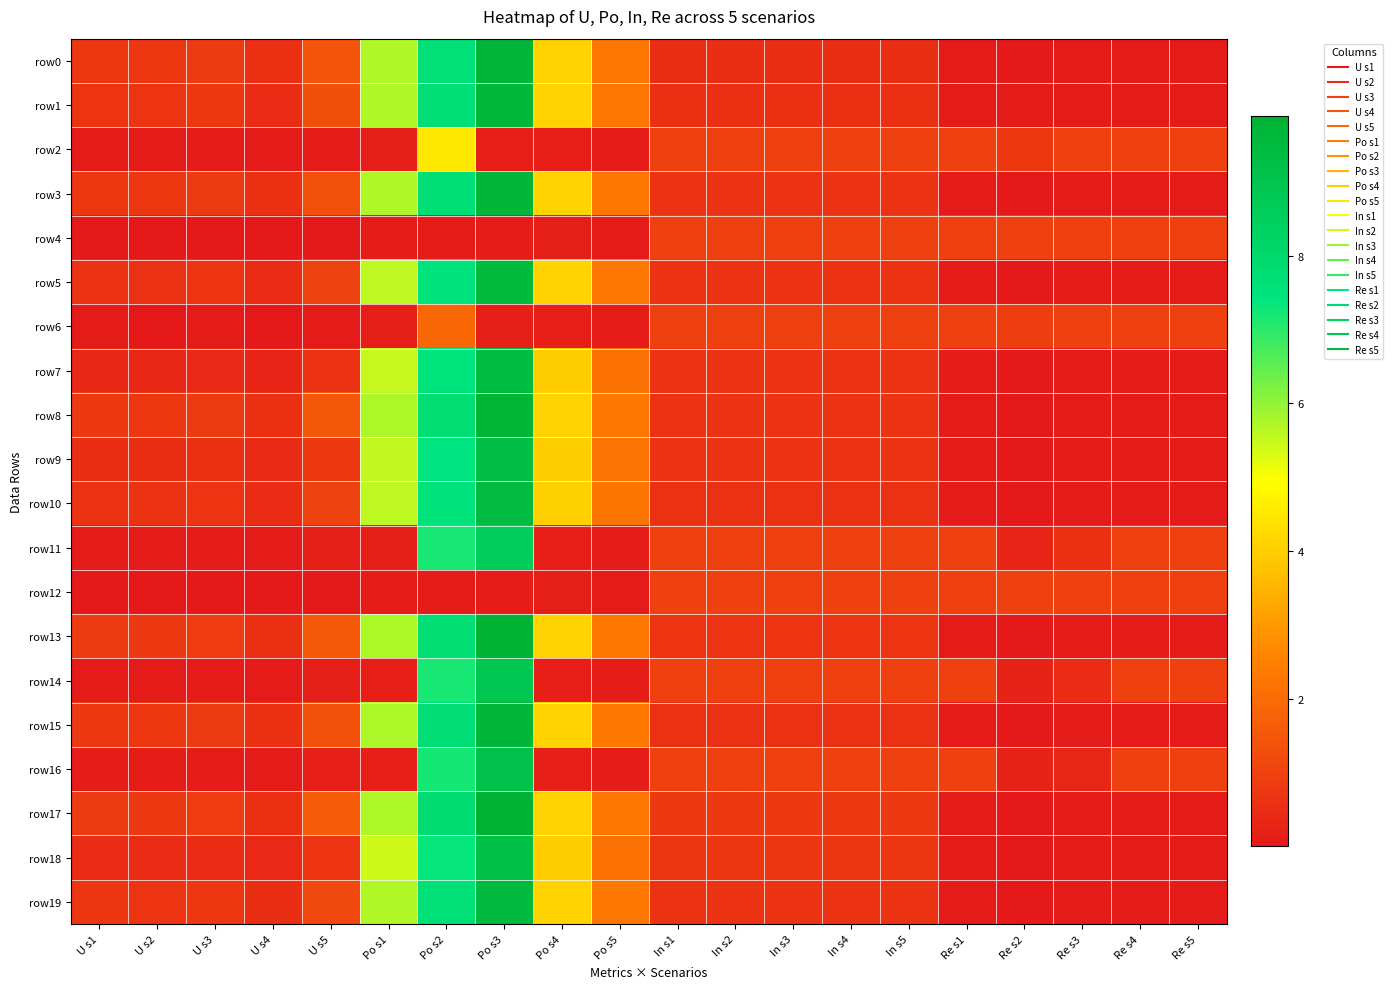

Reading right to left, list all the values displayed in this chart.

row0: Re s5=0.1	Re s4=0.1	Re s3=0.0	Re s2=0.0	Re s1=0.1	In s5=0.5	In s4=0.5	In s3=0.5	In s2=0.5	In s1=0.5	Po s5=2.3	Po s4=4.1	Po s3=9.7	Po s2=7.7	Po s1=5.7	U s5=1.4	U s4=0.6	U s3=0.8	U s2=0.7	U s1=0.8
row1: Re s5=0.1	Re s4=0.1	Re s3=0.0	Re s2=0.0	Re s1=0.1	In s5=0.6	In s4=0.6	In s3=0.6	In s2=0.6	In s1=0.6	Po s5=2.3	Po s4=4.1	Po s3=9.6	Po s2=7.7	Po s1=5.7	U s5=1.3	U s4=0.5	U s3=0.7	U s2=0.7	U s1=0.7
row2: Re s5=1.0	Re s4=1.0	Re s3=1.0	Re s2=0.8	Re s1=1.0	In s5=1.0	In s4=1.0	In s3=1.0	In s2=1.0	In s1=1.0	Po s5=0.1	Po s4=0.2	Po s3=0.2	Po s2=4.5	Po s1=0.1	U s5=0.1	U s4=0.0	U s3=0.1	U s2=0.0	U s1=0.1
row3: Re s5=0.1	Re s4=0.1	Re s3=0.0	Re s2=0.0	Re s1=0.1	In s5=0.6	In s4=0.6	In s3=0.6	In s2=0.6	In s1=0.6	Po s5=2.3	Po s4=4.1	Po s3=9.7	Po s2=7.7	Po s1=5.7	U s5=1.4	U s4=0.6	U s3=0.8	U s2=0.7	U s1=0.8
row4: Re s5=1.0	Re s4=1.0	Re s3=1.0	Re s2=1.0	Re s1=1.0	In s5=1.0	In s4=1.0	In s3=1.0	In s2=1.0	In s1=1.0	Po s5=0.1	Po s4=0.1	Po s3=0.1	Po s2=0.1	Po s1=0.1	U s5=0.0	U s4=0.0	U s3=0.0	U s2=0.0	U s1=0.0
row5: Re s5=0.1	Re s4=0.1	Re s3=0.0	Re s2=0.0	Re s1=0.1	In s5=0.6	In s4=0.6	In s3=0.6	In s2=0.6	In s1=0.6	Po s5=2.3	Po s4=4.1	Po s3=9.5	Po s2=7.6	Po s1=5.6	U s5=1.0	U s4=0.5	U s3=0.7	U s2=0.6	U s1=0.6
row6: Re s5=1.0	Re s4=1.0	Re s3=1.0	Re s2=0.9	Re s1=1.0	In s5=1.0	In s4=1.0	In s3=1.0	In s2=1.0	In s1=1.0	Po s5=0.1	Po s4=0.2	Po s3=0.2	Po s2=1.9	Po s1=0.1	U s5=0.1	U s4=0.0	U s3=0.0	U s2=0.0	U s1=0.0
row7: Re s5=0.1	Re s4=0.1	Re s3=0.1	Re s2=0.0	Re s1=0.1	In s5=0.6	In s4=0.6	In s3=0.6	In s2=0.6	In s1=0.6	Po s5=2.2	Po s4=4.0	Po s3=9.4	Po s2=7.5	Po s1=5.5	U s5=0.6	U s4=0.3	U s3=0.4	U s2=0.4	U s1=0.4
row8: Re s5=0.1	Re s4=0.1	Re s3=0.0	Re s2=0.0	Re s1=0.1	In s5=0.7	In s4=0.7	In s3=0.7	In s2=0.7	In s1=0.7	Po s5=2.3	Po s4=4.1	Po s3=9.8	Po s2=7.8	Po s1=5.7	U s5=1.5	U s4=0.6	U s3=0.8	U s2=0.7	U s1=0.8
row9: Re s5=0.1	Re s4=0.1	Re s3=0.0	Re s2=0.0	Re s1=0.1	In s5=0.6	In s4=0.6	In s3=0.6	In s2=0.6	In s1=0.6	Po s5=2.2	Po s4=4.0	Po s3=9.3	Po s2=7.4	Po s1=5.5	U s5=0.8	U s4=0.4	U s3=0.6	U s2=0.5	U s1=0.5
row10: Re s5=0.1	Re s4=0.1	Re s3=0.0	Re s2=0.0	Re s1=0.1	In s5=0.6	In s4=0.6	In s3=0.6	In s2=0.6	In s1=0.6	Po s5=2.2	Po s4=4.0	Po s3=9.4	Po s2=7.5	Po s1=5.6	U s5=1.0	U s4=0.5	U s3=0.7	U s2=0.6	U s1=0.7
row11: Re s5=1.0	Re s4=1.0	Re s3=0.5	Re s2=0.3	Re s1=1.0	In s5=1.0	In s4=1.0	In s3=1.0	In s2=1.0	In s1=1.0	Po s5=0.1	Po s4=0.2	Po s3=8.6	Po s2=7.2	Po s1=0.2	U s5=0.1	U s4=0.0	U s3=0.1	U s2=0.1	U s1=0.1
row12: Re s5=1.0	Re s4=1.0	Re s3=1.0	Re s2=1.0	Re s1=1.0	In s5=1.0	In s4=1.0	In s3=1.0	In s2=1.0	In s1=1.0	Po s5=0.1	Po s4=0.1	Po s3=0.1	Po s2=0.1	Po s1=0.1	U s5=0.0	U s4=0.0	U s3=0.0	U s2=0.0	U s1=0.0
row13: Re s5=0.1	Re s4=0.1	Re s3=0.0	Re s2=0.0	Re s1=0.1	In s5=0.7	In s4=0.7	In s3=0.7	In s2=0.7	In s1=0.7	Po s5=2.3	Po s4=4.1	Po s3=9.8	Po s2=7.8	Po s1=5.7	U s5=1.6	U s4=0.6	U s3=0.9	U s2=0.8	U s1=0.8
row14: Re s5=1.0	Re s4=1.0	Re s3=0.5	Re s2=0.3	Re s1=1.0	In s5=1.0	In s4=1.0	In s3=1.0	In s2=1.0	In s1=1.0	Po s5=0.1	Po s4=0.2	Po s3=8.9	Po s2=7.2	Po s1=0.2	U s5=0.1	U s4=0.1	U s3=0.1	U s2=0.1	U s1=0.1
row15: Re s5=0.1	Re s4=0.1	Re s3=0.0	Re s2=0.0	Re s1=0.1	In s5=0.6	In s4=0.6	In s3=0.6	In s2=0.6	In s1=0.6	Po s5=2.3	Po s4=4.1	Po s3=9.7	Po s2=7.7	Po s1=5.7	U s5=1.4	U s4=0.6	U s3=0.8	U s2=0.7	U s1=0.8
row16: Re s5=1.0	Re s4=1.0	Re s3=0.3	Re s2=0.3	Re s1=1.0	In s5=1.0	In s4=1.0	In s3=1.0	In s2=1.0	In s1=1.0	Po s5=0.1	Po s4=0.2	Po s3=9.1	Po s2=7.2	Po s1=0.2	U s5=0.2	U s4=0.1	U s3=0.1	U s2=0.1	U s1=0.1
row17: Re s5=0.1	Re s4=0.1	Re s3=0.0	Re s2=0.0	Re s1=0.1	In s5=0.8	In s4=0.8	In s3=0.8	In s2=0.8	In s1=0.8	Po s5=2.3	Po s4=4.1	Po s3=9.9	Po s2=7.8	Po s1=5.8	U s5=1.6	U s4=0.6	U s3=0.9	U s2=0.8	U s1=0.8
row18: Re s5=0.1	Re s4=0.1	Re s3=0.0	Re s2=0.0	Re s1=0.1	In s5=0.7	In s4=0.7	In s3=0.7	In s2=0.7	In s1=0.7	Po s5=2.2	Po s4=3.9	Po s3=9.2	Po s2=7.3	Po s1=5.4	U s5=0.7	U s4=0.4	U s3=0.5	U s2=0.5	U s1=0.5
row19: Re s5=0.1	Re s4=0.1	Re s3=0.0	Re s2=0.0	Re s1=0.1	In s5=0.6	In s4=0.6	In s3=0.6	In s2=0.6	In s1=0.6	Po s5=2.3	Po s4=4.1	Po s3=9.5	Po s2=7.6	Po s1=5.7	U s5=1.2	U s4=0.5	U s3=0.8	U s2=0.7	U s1=0.7